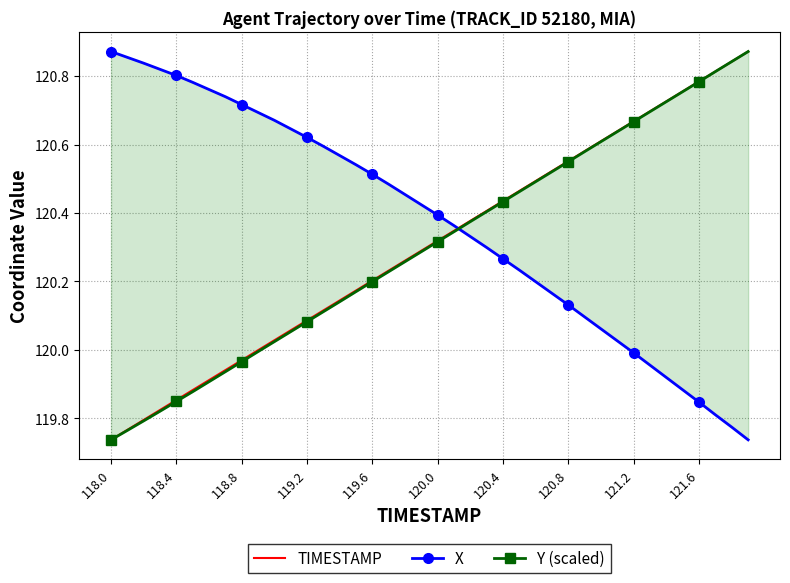

Reading right to left, list all the values displayed in this chart.

TIMESTAMP: 120.9	120.8	120.8	120.8	120.8	120.7	120.7	120.7	120.6	120.6	120.6	120.6	120.5	120.5	120.5	120.4	120.4	120.4	120.3	120.3	120.3	120.3	120.2	120.2	120.2	120.1	120.1	120.1	120.1	120.0	120.0	120.0	119.9	119.9	119.9	119.9	119.8	119.8	119.8	119.7
X: 119.7	119.8	119.8	119.8	119.9	119.9	120.0	120.0	120.0	120.1	120.1	120.1	120.2	120.2	120.2	120.3	120.3	120.3	120.4	120.4	120.4	120.5	120.5	120.5	120.5	120.6	120.6	120.6	120.6	120.7	120.7	120.7	120.7	120.8	120.8	120.8	120.8	120.8	120.9	120.9
Y (scaled): 120.9	120.8	120.8	120.8	120.8	120.7	120.7	120.7	120.6	120.6	120.6	120.6	120.5	120.5	120.5	120.4	120.4	120.4	120.3	120.3	120.3	120.3	120.2	120.2	120.2	120.1	120.1	120.1	120.1	120.0	120.0	120.0	119.9	119.9	119.9	119.8	119.8	119.8	119.8	119.7